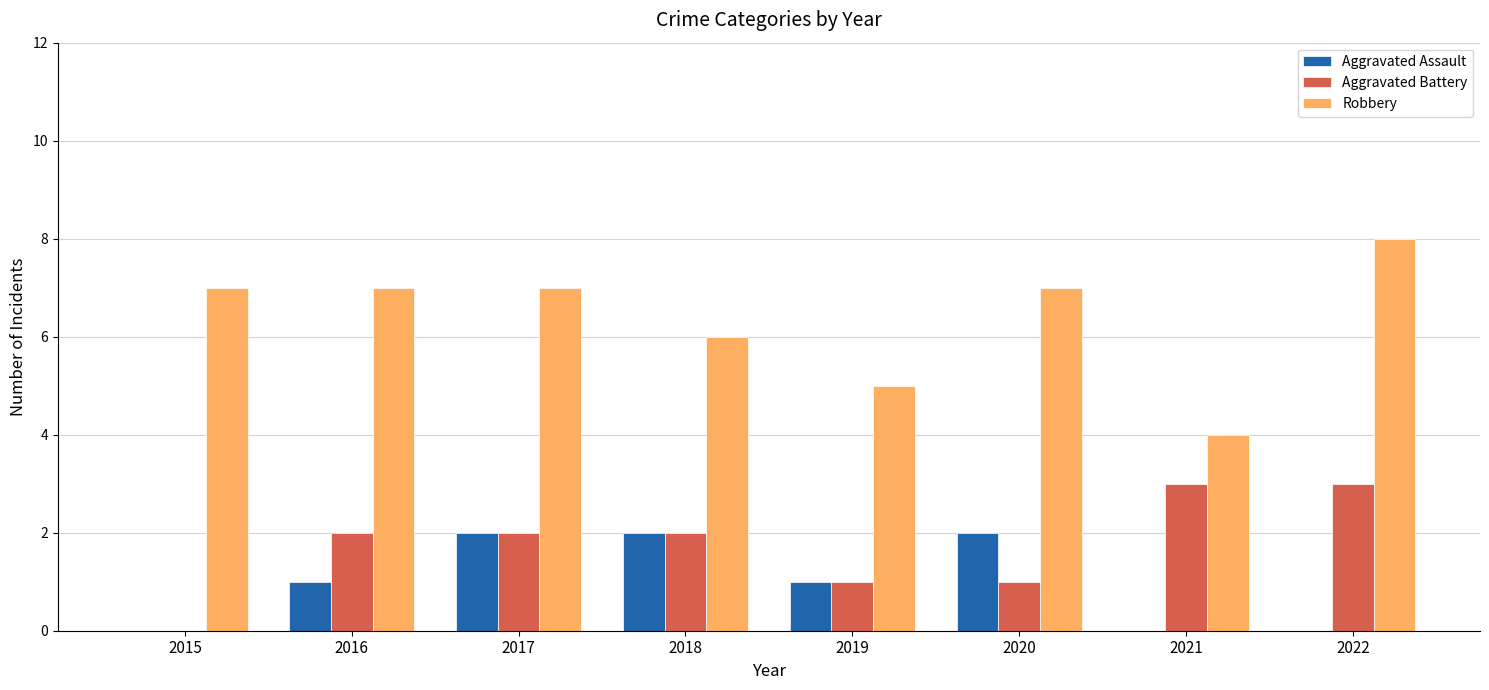

What is the highest value of the Robbery series?

8